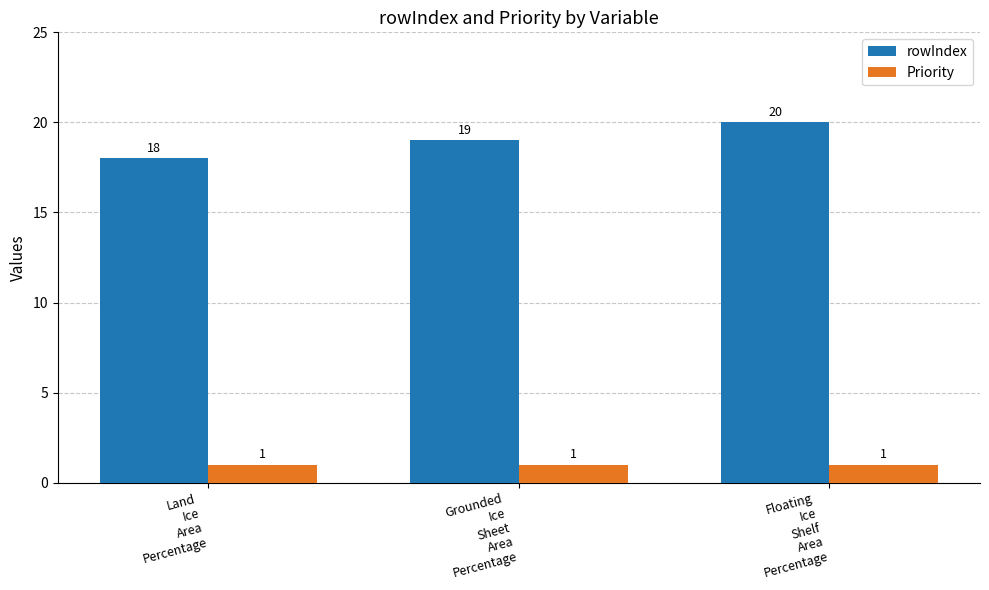

What position from the left is Grounded
Ice
Sheet
Area
Percentage?

2